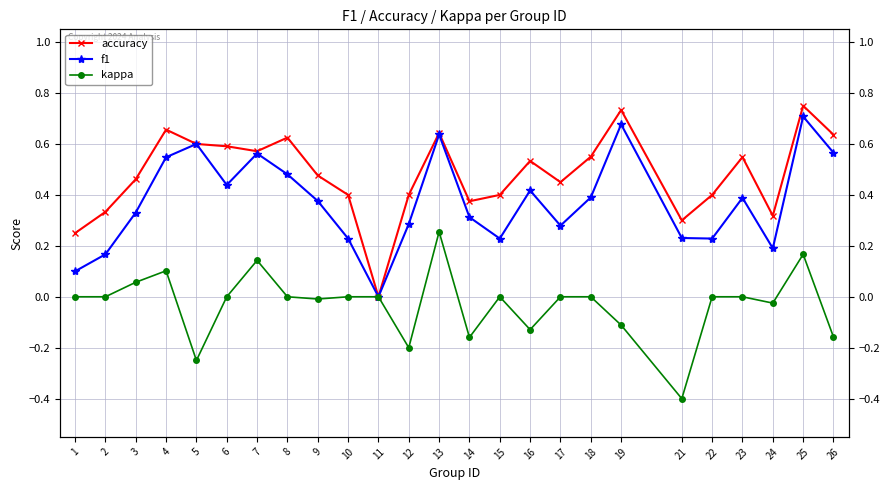

What is the difference between the maximum and second lowest values in the kappa series?

0.5